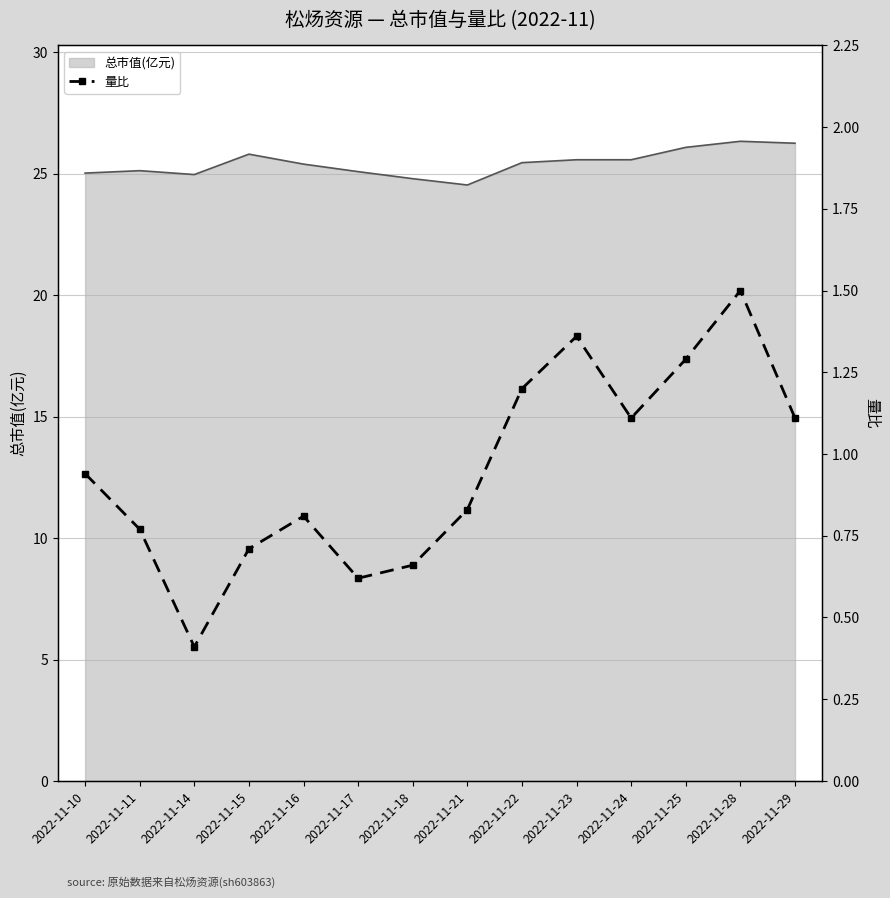

The 总市值(亿元) series shows 40.1 at 2022-11-28. True or false?

False